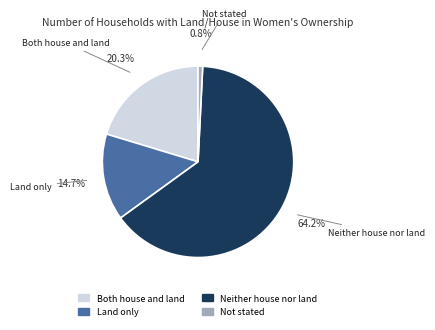

To the nearest percent, what percentage of the pie is Both house and land?

20%